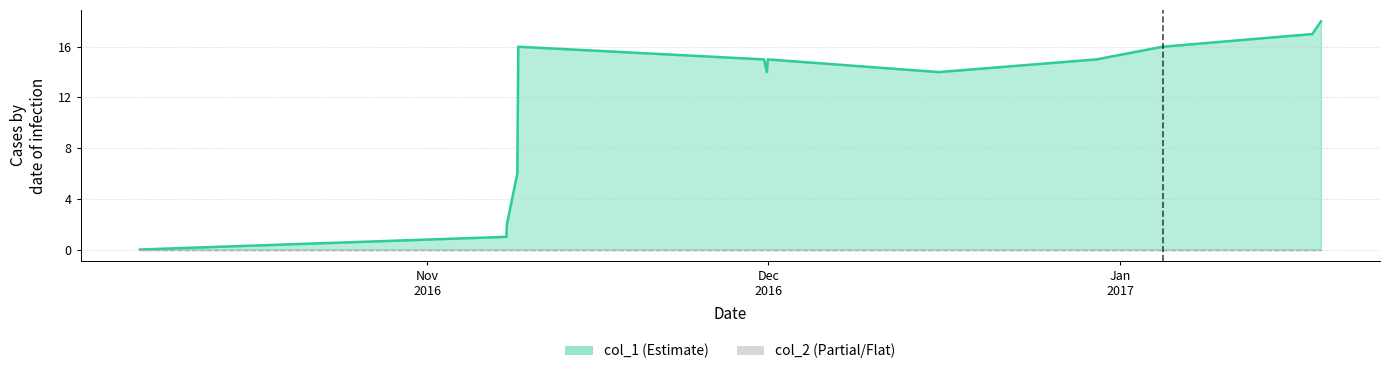

How many interior local valleys (lower than both neighbors) does the data have?

2